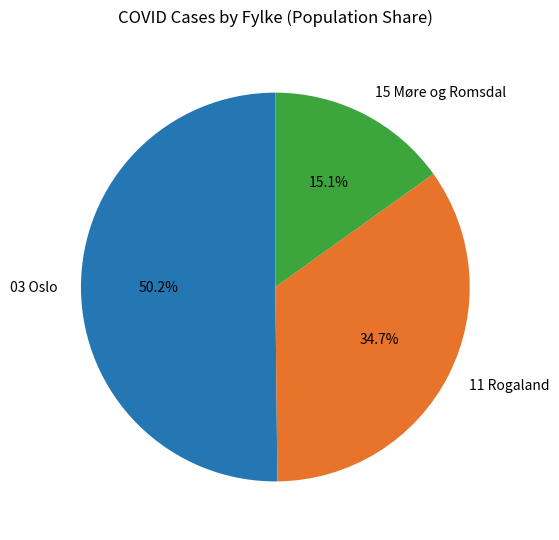

Is there a majority slice in this chart?

Yes